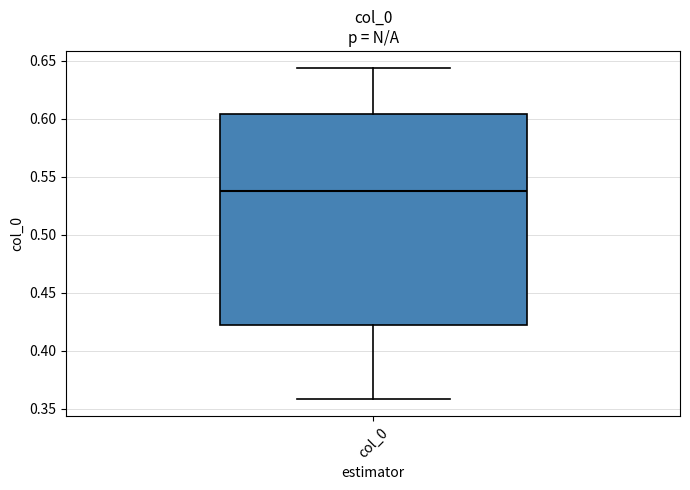

Transcribe this box plot: give where the median line is, the range the box spans, and where the two whiskers end, as read against the y-axis. The values are not printed on the chart, so give them approximately, as read against the axis.

median 0.540, box 0.420 to 0.605, whiskers 0.360 to 0.645